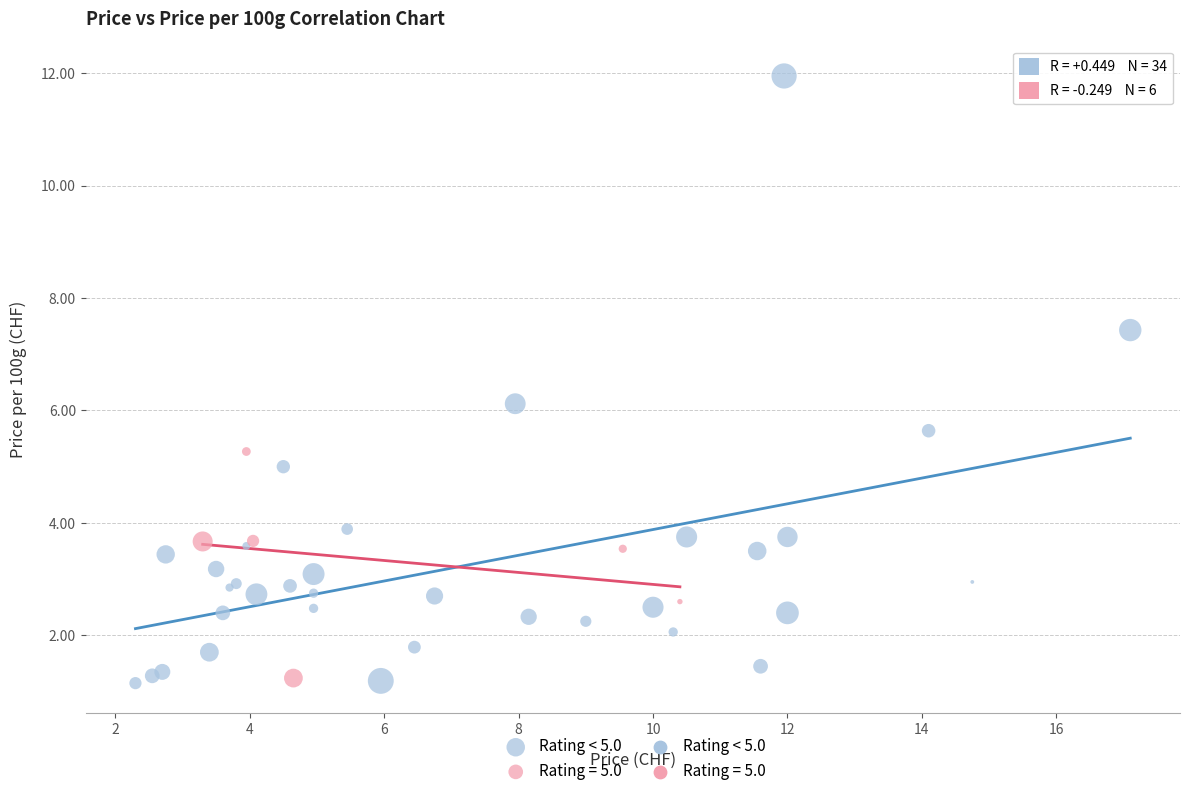

Which series has the widest spread of Y values?

Rating < 5.0